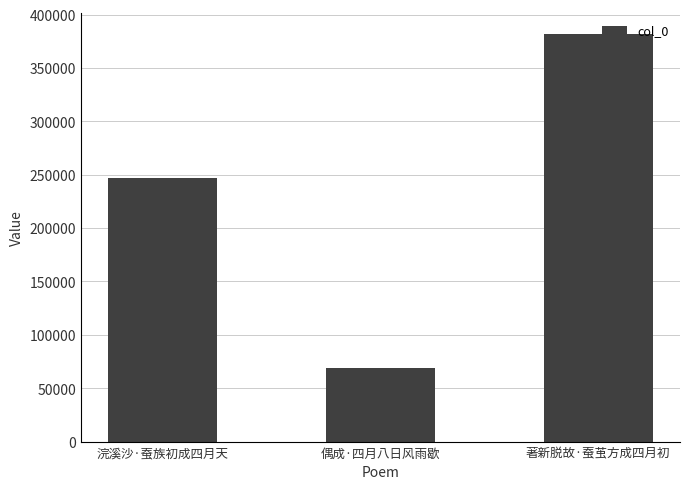

Rank the categories by value from lowest to highest.

偶成·四月八日风雨歇, 浣溪沙·蚕族初成四月天, 著新脱故·蚕茧方成四月初